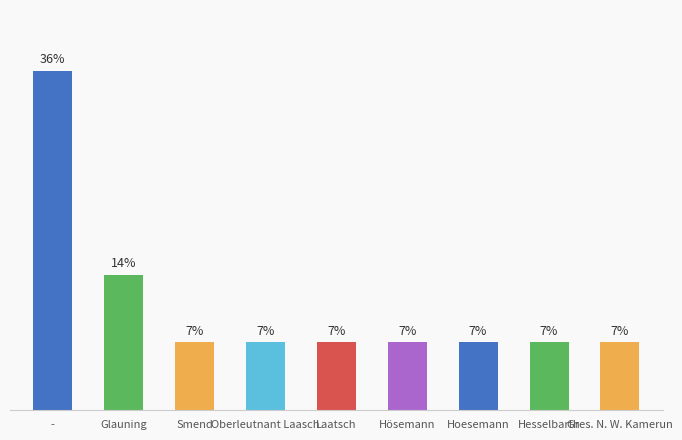

The chart shows a value of 12.0 at Smend. True or false?

False